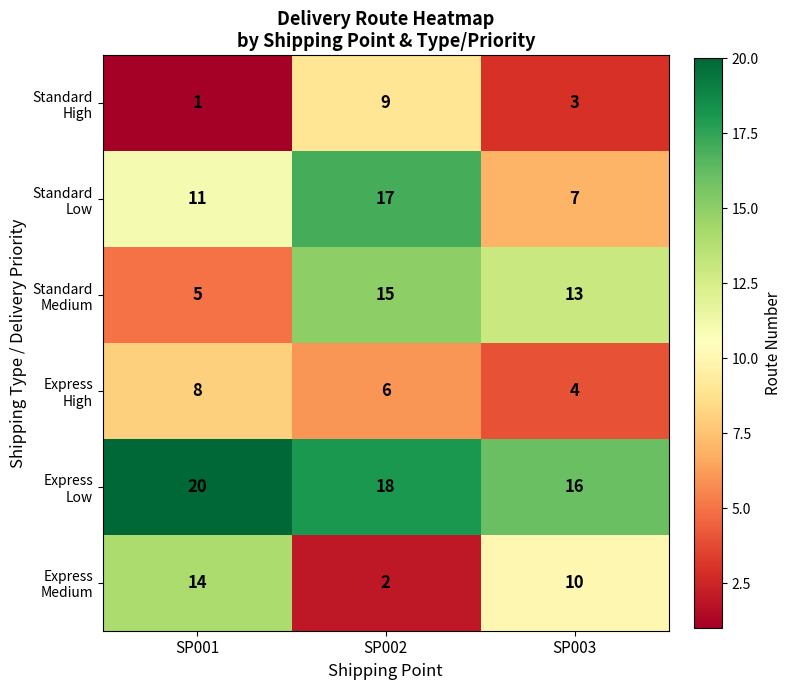

Which category has the highest value across all series?

SP001